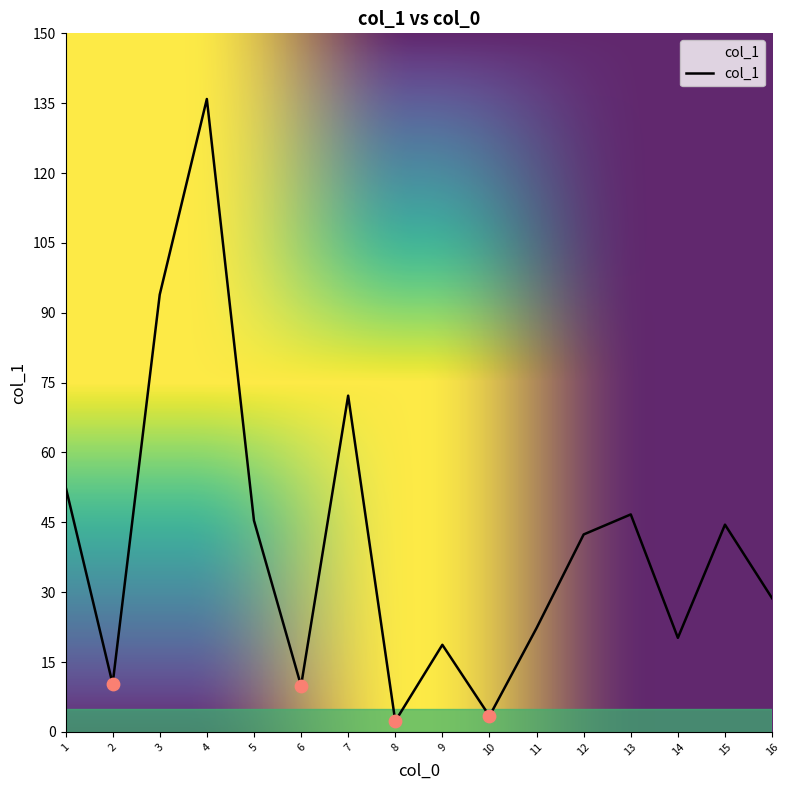

Between 4 and 11, which is larger?

4